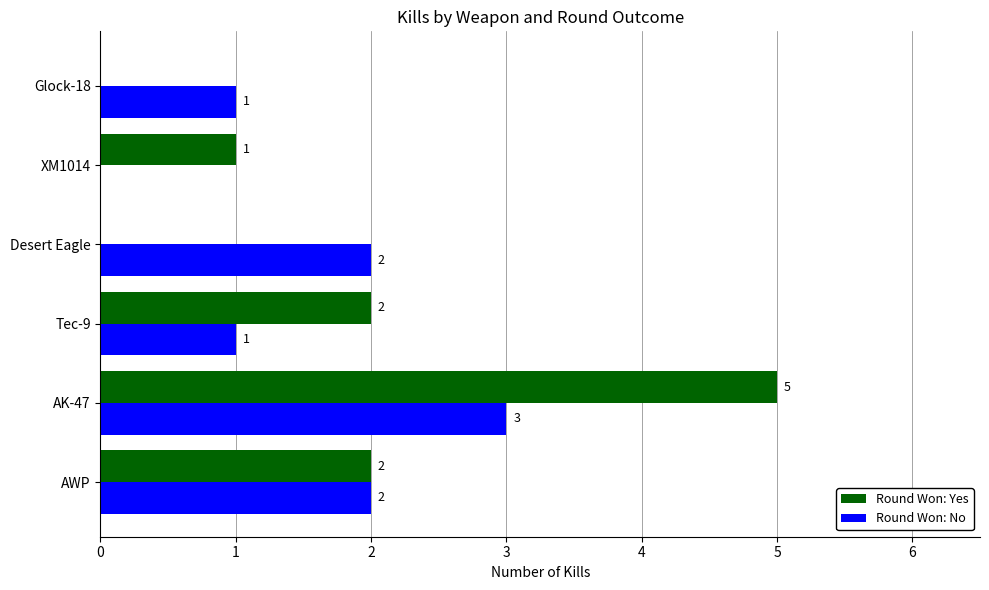

What are all the series names shown in the legend?

Round Won: Yes, Round Won: No